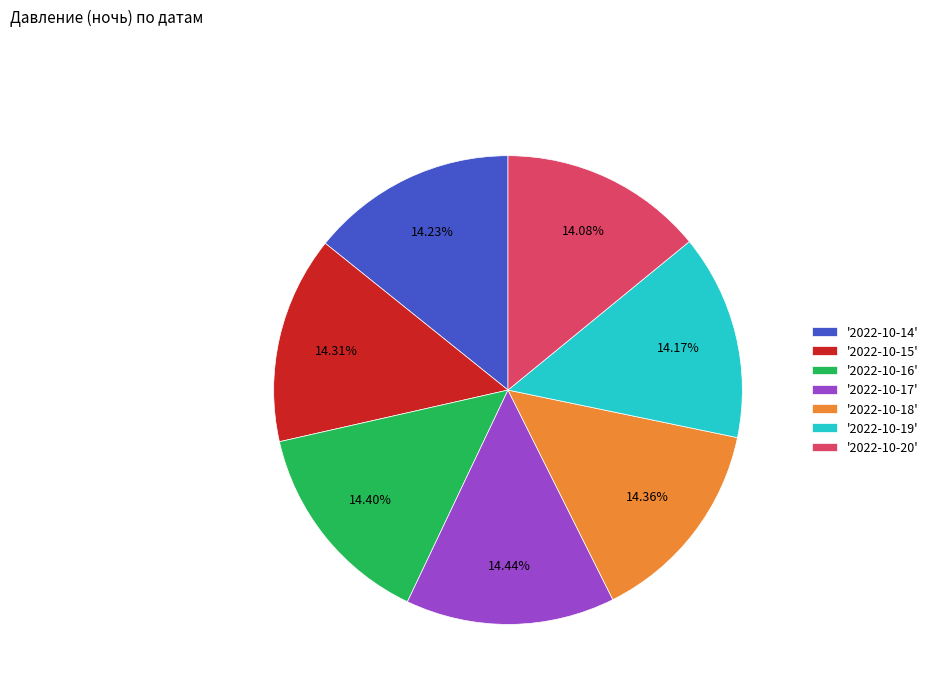

Do '2022-10-19' and '2022-10-20' together represent more than half of the pie?

No